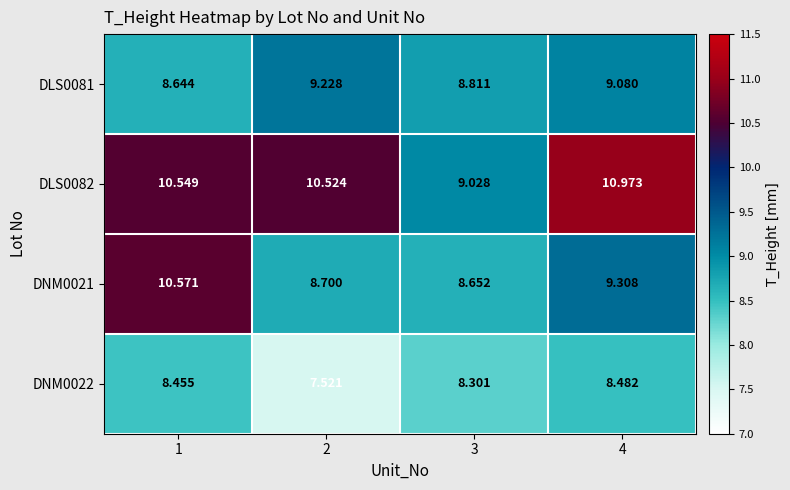

Is the value of DNM0021 at 2 greater than the value of DLS0081 at 4?

No